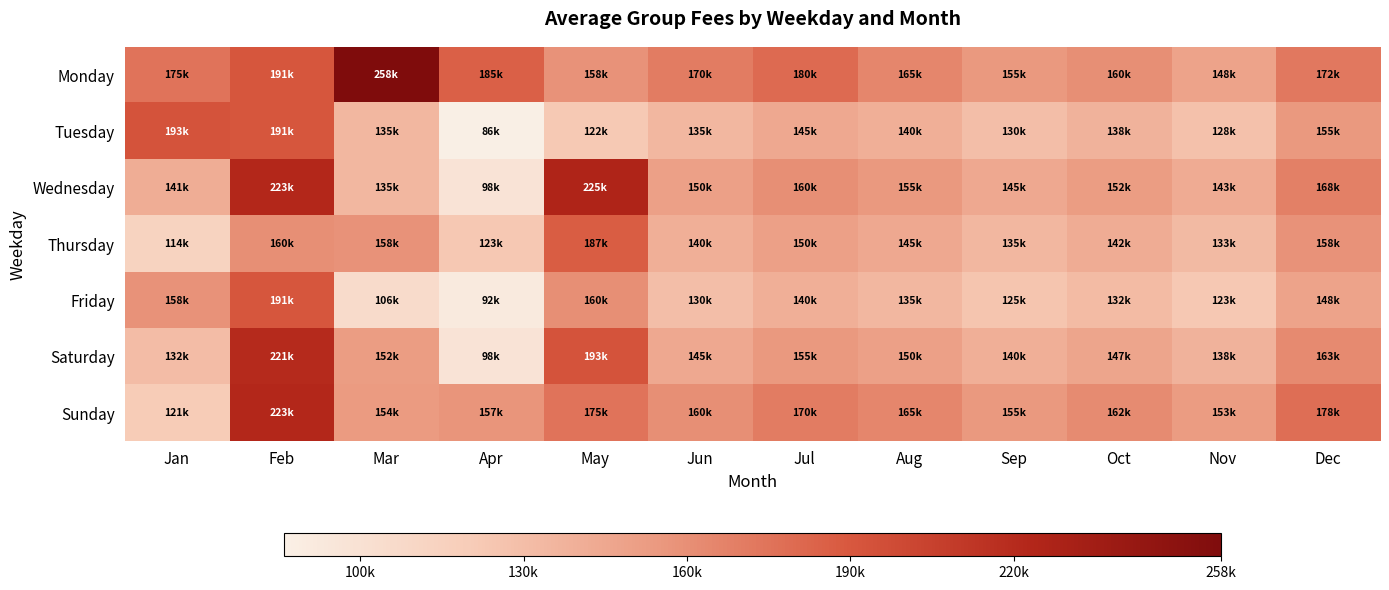

Between Feb and May, which series saw the biggest shift?

Tuesday